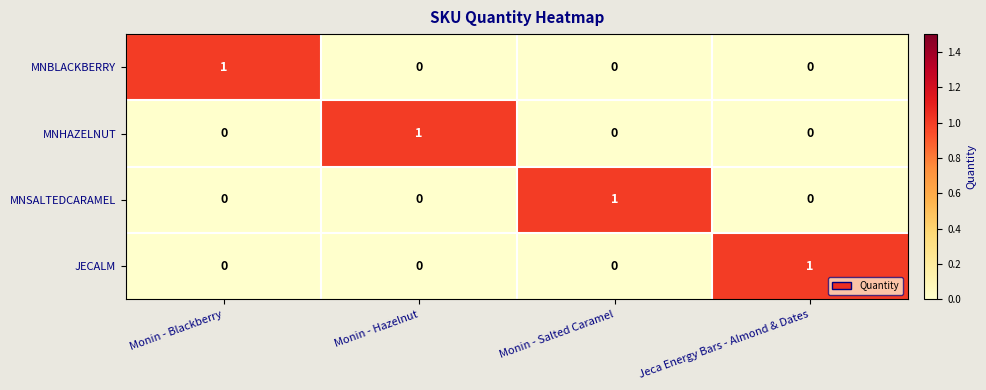

At how many categories does at least one series exceed 0?

4